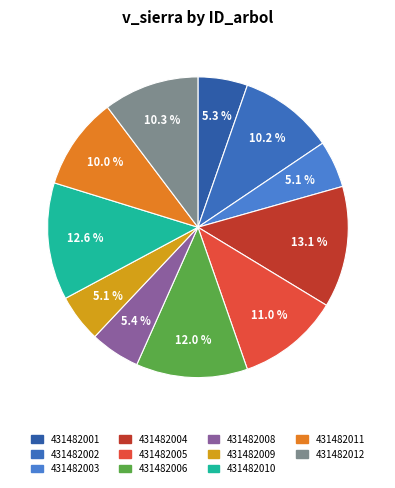

How many segments does this pie chart have?

11